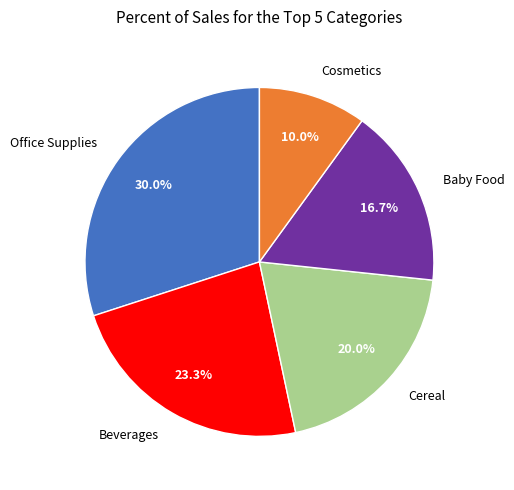

Does any single category account for the majority?

No